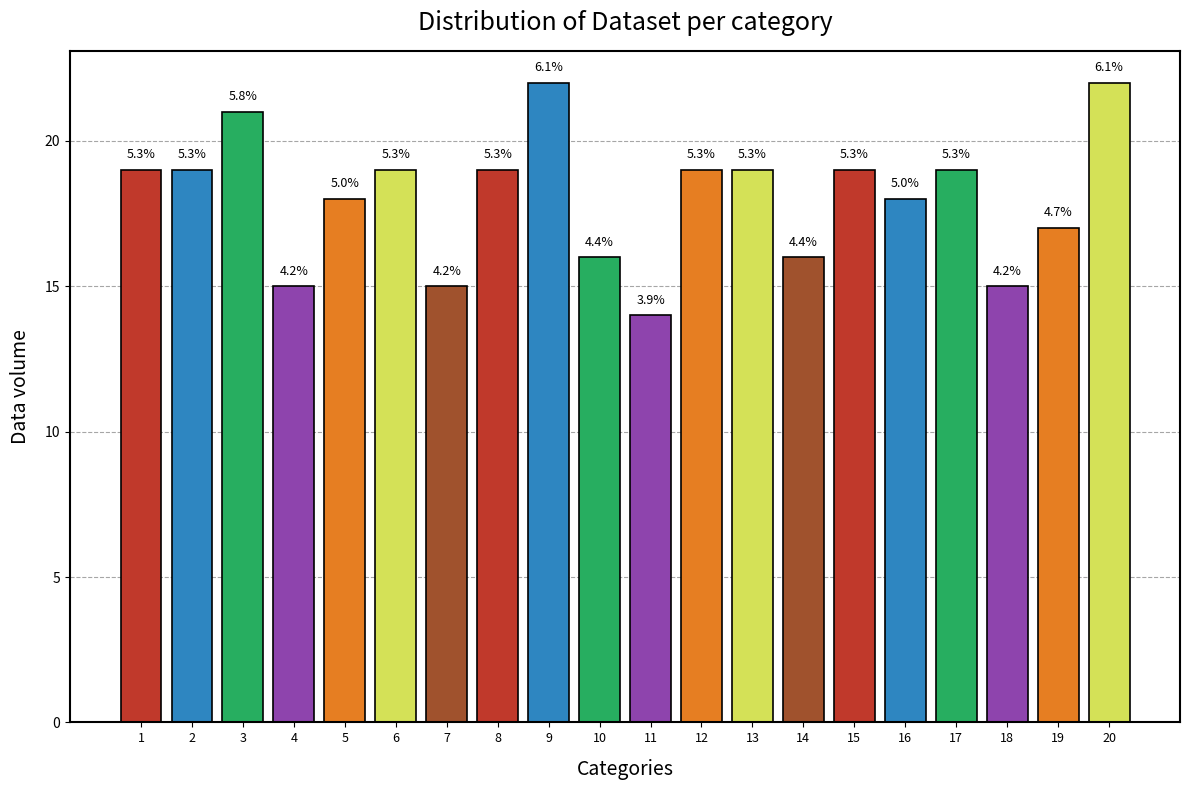

At which label does the data first exceed 19?

3